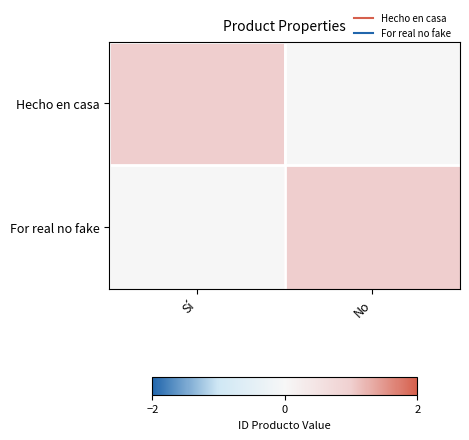

At which category is the sum across all series the highest?

Sí